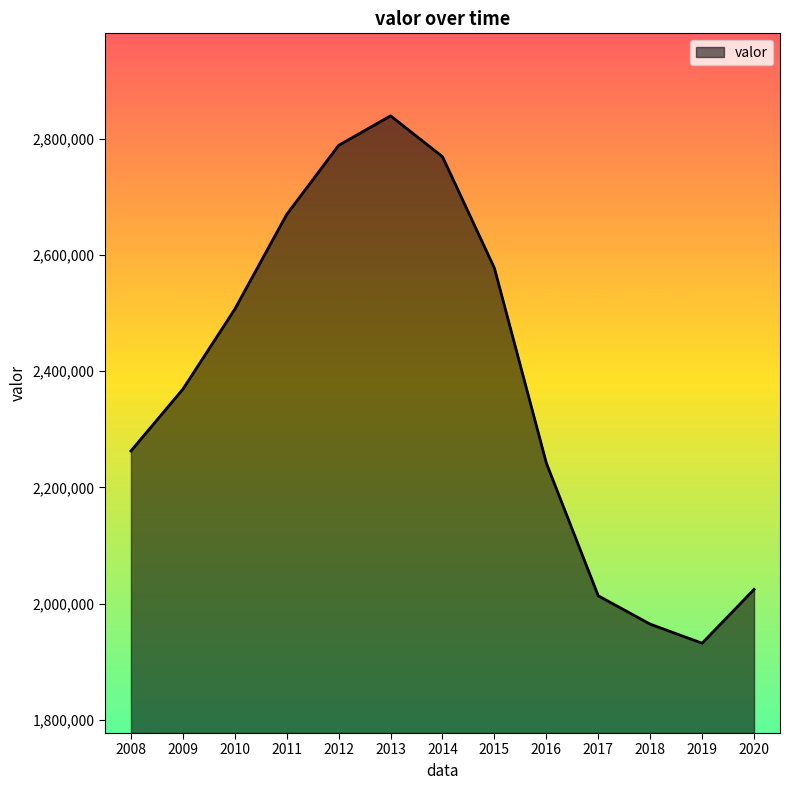

True or false: there are more than 2 points higher than both neighbors.

False